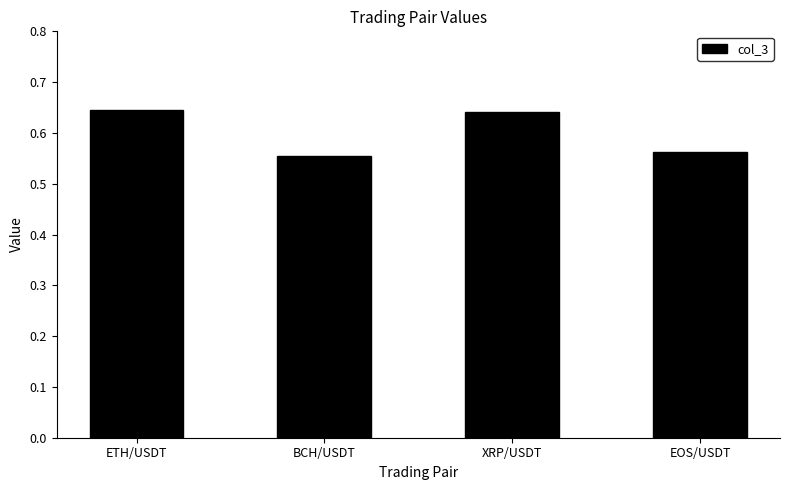

The chart shows a value of 0.8 at BCH/USDT. True or false?

False